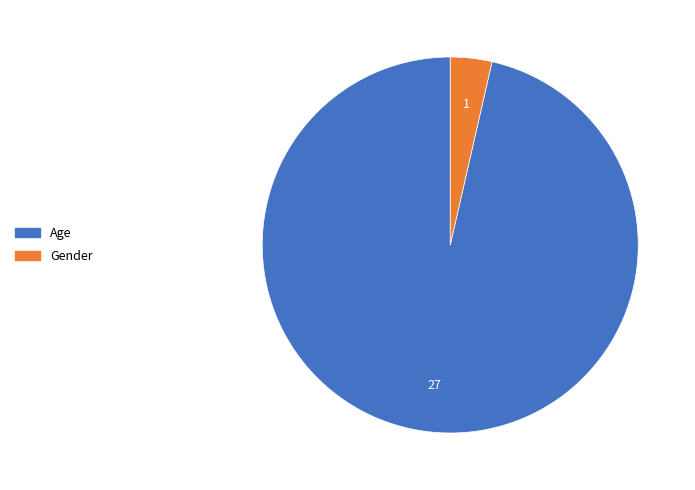

The Gender slice represents 4% of the pie. True or false?

True